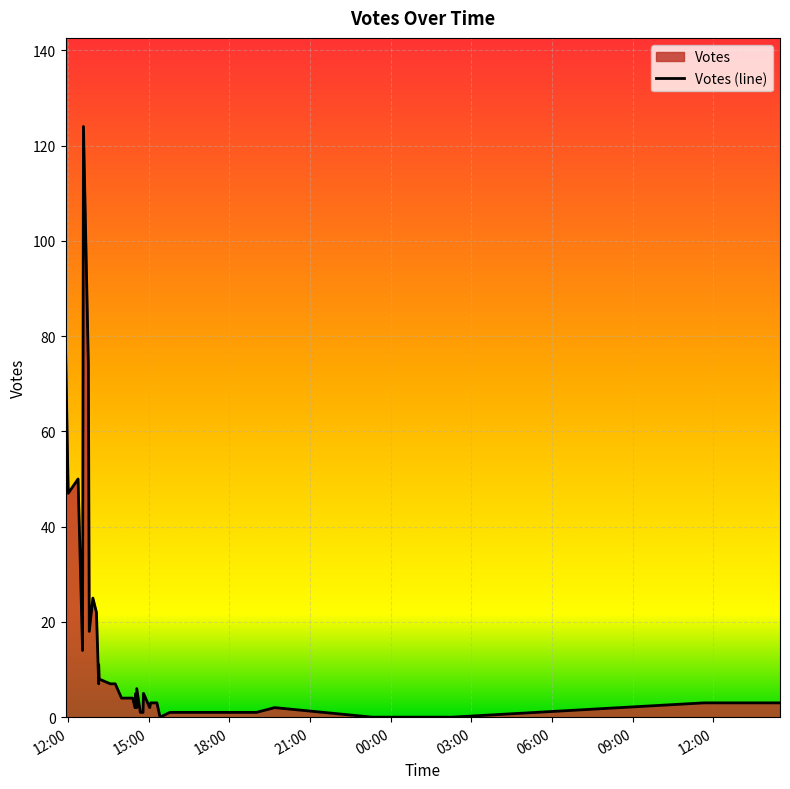

True or false: the data has more than 0 interior local peaks.

True